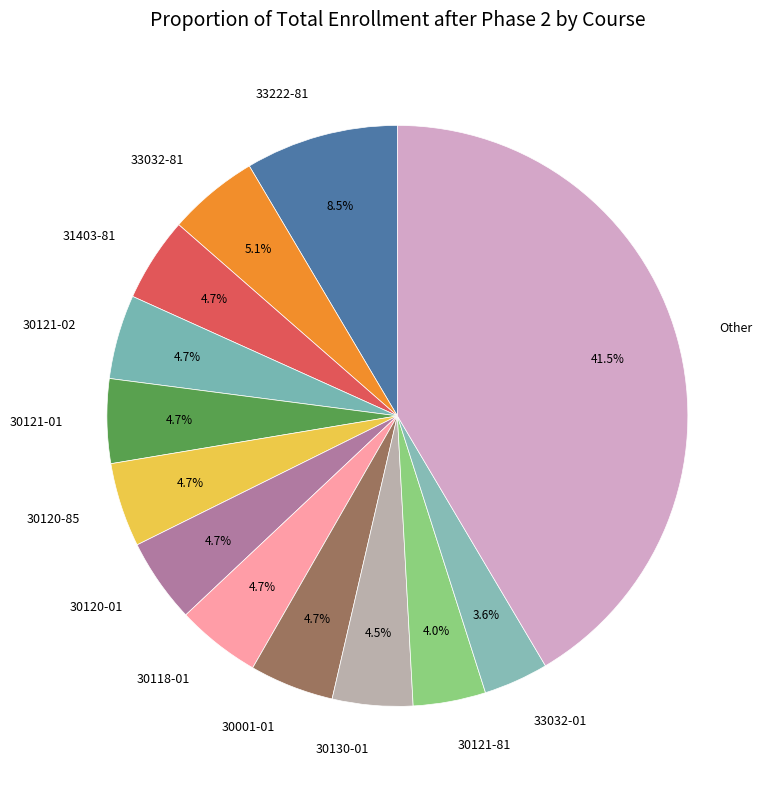

Which slice is the largest?

Other